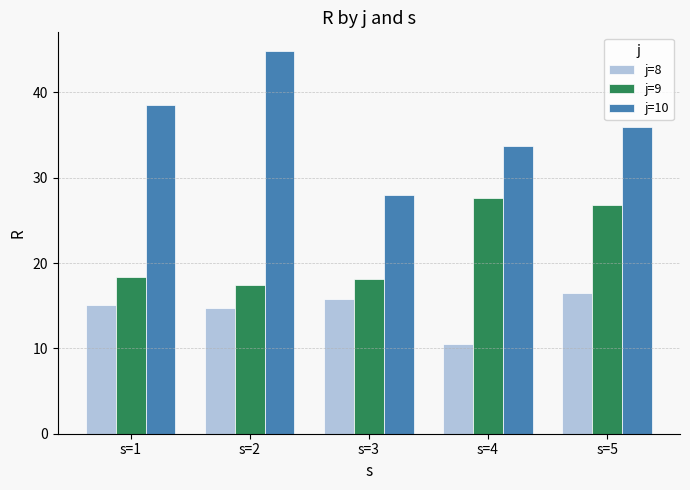

What is the total value across all series at s=2?

77.0